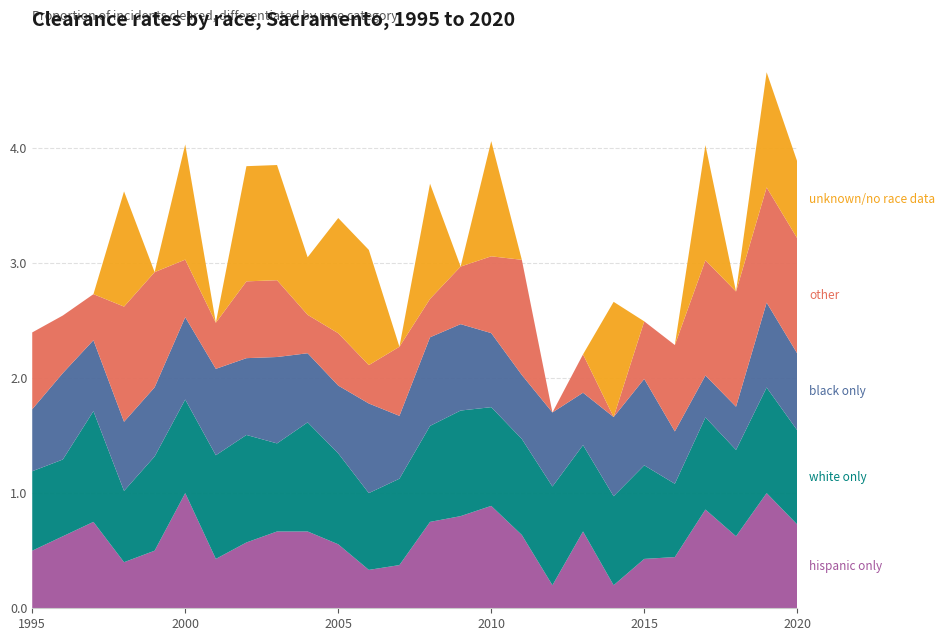

Reading left to right, transcribe all the data shown in this chart.

hispanic only: 1995=0.5	1996=0.6	1997=0.8	1998=0.4	1999=0.5	2000=1.0	2001=0.4	2002=0.6	2003=0.7	2004=0.7	2005=0.6	2006=0.3	2007=0.4	2008=0.8	2009=0.8	2010=0.9	2011=0.6	2012=0.2	2013=0.7	2014=0.2	2015=0.4	2016=0.4	2017=0.9	2018=0.6	2019=1.0	2020=0.7
white only: 1995=0.7	1996=0.7	1997=1.0	1998=0.6	1999=0.8	2000=0.8	2001=0.9	2002=0.9	2003=0.8	2004=0.9	2005=0.8	2006=0.7	2007=0.8	2008=0.8	2009=0.9	2010=0.9	2011=0.8	2012=0.9	2013=0.8	2014=0.8	2015=0.8	2016=0.6	2017=0.8	2018=0.8	2019=0.9	2020=0.8
black only: 1995=0.5	1996=0.8	1997=0.6	1998=0.6	1999=0.6	2000=0.7	2001=0.8	2002=0.7	2003=0.8	2004=0.6	2005=0.6	2006=0.8	2007=0.5	2008=0.8	2009=0.8	2010=0.6	2011=0.6	2012=0.6	2013=0.5	2014=0.7	2015=0.8	2016=0.5	2017=0.4	2018=0.4	2019=0.7	2020=0.7
other: 1995=0.7	1996=0.5	1997=0.4	1998=1.0	1999=1.0	2000=0.5	2001=0.4	2002=0.7	2003=0.7	2004=0.3	2005=0.5	2006=0.3	2007=0.6	2008=0.3	2009=0.5	2010=0.7	2011=1.0	2012=0.0	2013=0.3	2014=0.0	2015=0.5	2016=0.8	2017=1.0	2018=1.0	2019=1.0	2020=1.0
unknown/no race data: 1995=0.0	1996=0.0	1997=0.0	1998=1.0	1999=0.0	2000=1.0	2001=0.0	2002=1.0	2003=1.0	2004=0.5	2005=1.0	2006=1.0	2007=0.0	2008=1.0	2009=0.0	2010=1.0	2011=0.0	2012=0.0	2013=0.0	2014=1.0	2015=0.0	2016=0.0	2017=1.0	2018=0.0	2019=1.0	2020=0.7